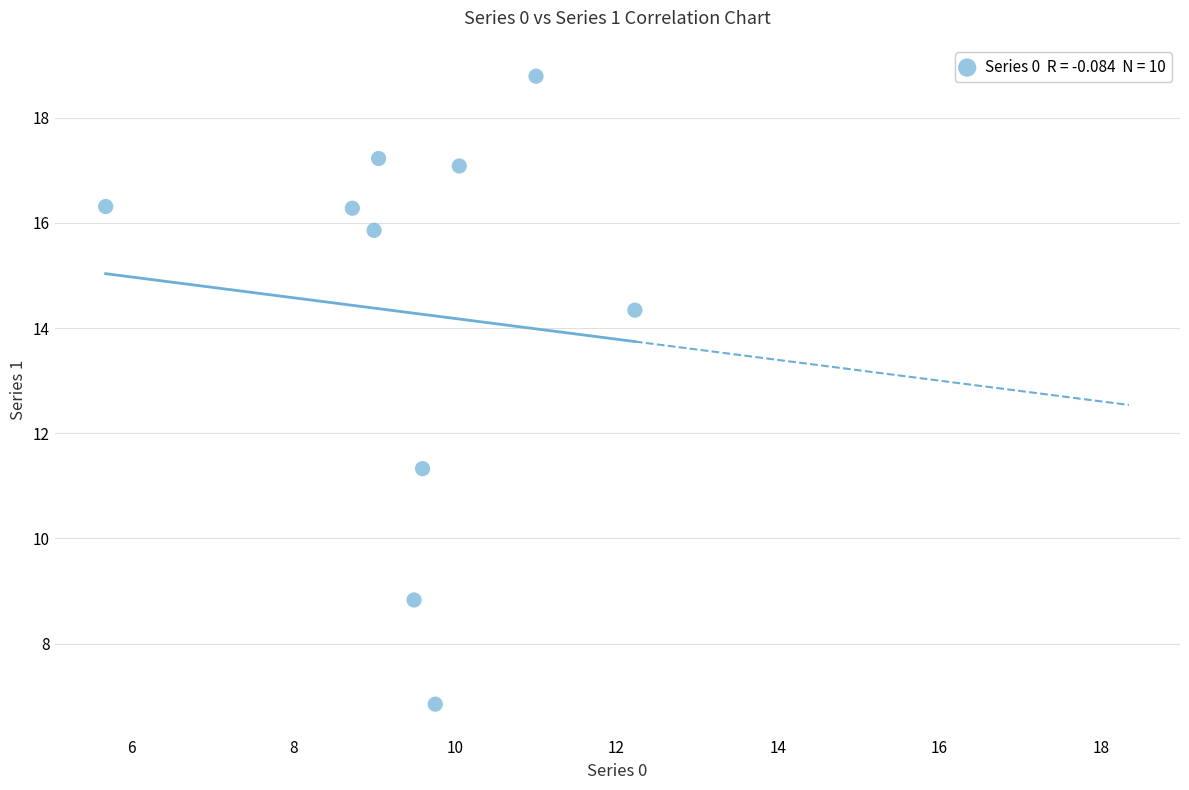

What is the range of Y values (max minus min)?

11.9